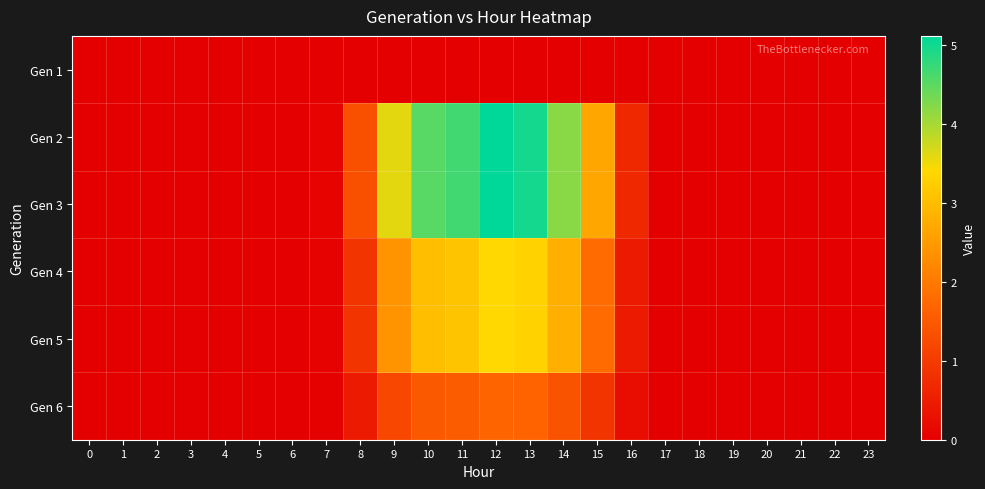

Reading left to right, list all the values displayed in this chart.

Gen 1: 0=0.0	1=0.0	2=0.0	3=0.0	4=0.0	5=0.0	6=0.0	7=0.0	8=0.0	9=0.0	10=0.0	11=0.0	12=0.0	13=0.0	14=0.0	15=0.0	16=0.0	17=0.0	18=0.0	19=0.0	20=0.0	21=0.0	22=0.0	23=0.0
Gen 2: 0=0.0	1=0.0	2=0.0	3=0.0	4=0.0	5=0.0	6=0.0	7=0.1	8=1.4	9=3.6	10=4.5	11=4.7	12=5.1	13=5.0	14=4.2	15=2.7	16=0.7	17=0.0	18=0.0	19=0.0	20=0.0	21=0.0	22=0.0	23=0.0
Gen 3: 0=0.0	1=0.0	2=0.0	3=0.0	4=0.0	5=0.0	6=0.0	7=0.1	8=1.4	9=3.6	10=4.5	11=4.7	12=5.1	13=5.0	14=4.2	15=2.7	16=0.7	17=0.0	18=0.0	19=0.0	20=0.0	21=0.0	22=0.0	23=0.0
Gen 4: 0=0.0	1=0.0	2=0.0	3=0.0	4=0.0	5=0.0	6=0.0	7=0.0	8=0.9	9=2.4	10=3.0	11=3.1	12=3.4	13=3.3	14=2.8	15=1.8	16=0.4	17=0.0	18=0.0	19=0.0	20=0.0	21=0.0	22=0.0	23=0.0
Gen 5: 0=0.0	1=0.0	2=0.0	3=0.0	4=0.0	5=0.0	6=0.0	7=0.0	8=0.9	9=2.4	10=3.0	11=3.1	12=3.4	13=3.3	14=2.8	15=1.8	16=0.4	17=0.0	18=0.0	19=0.0	20=0.0	21=0.0	22=0.0	23=0.0
Gen 6: 0=0.0	1=0.0	2=0.0	3=0.0	4=0.0	5=0.0	6=0.0	7=0.0	8=0.5	9=1.2	10=1.5	11=1.6	12=1.7	13=1.7	14=1.4	15=0.9	16=0.2	17=0.0	18=0.0	19=0.0	20=0.0	21=0.0	22=0.0	23=0.0